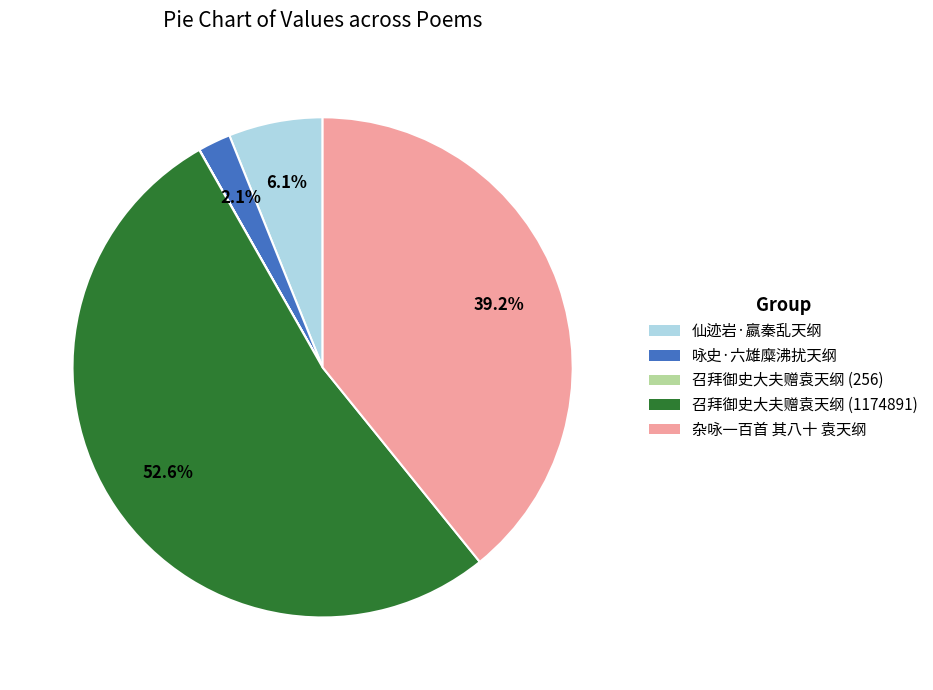

Is there any slice that represents more than half of the pie?

Yes